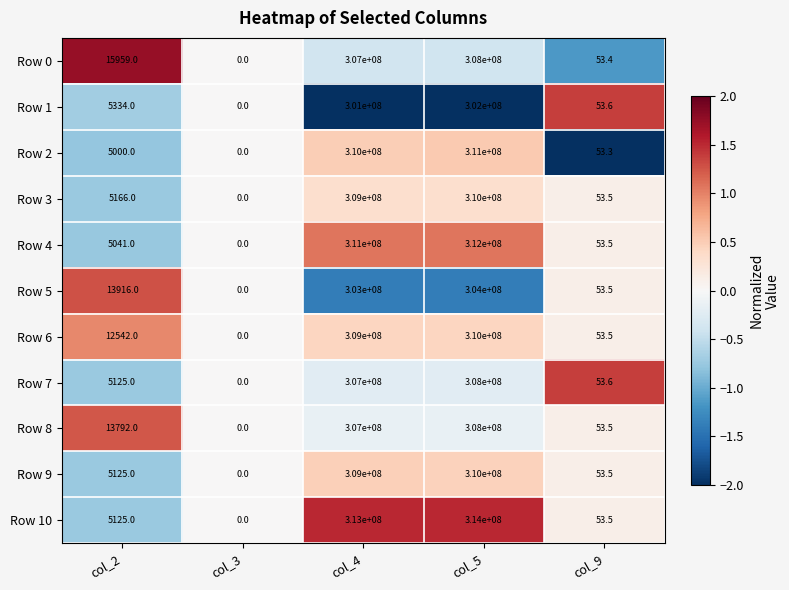

What is the total value across all series at col_9?

588.4